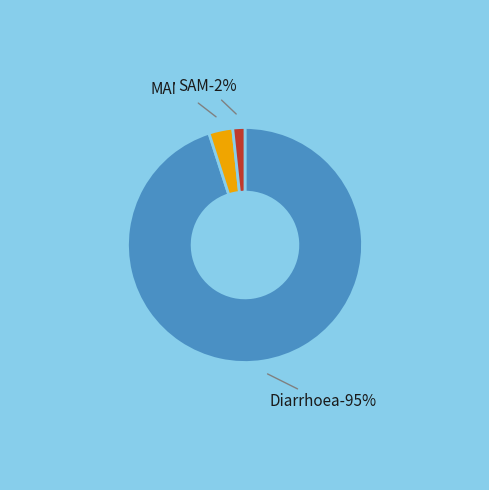

What is the majority slice?

Diarrhoea